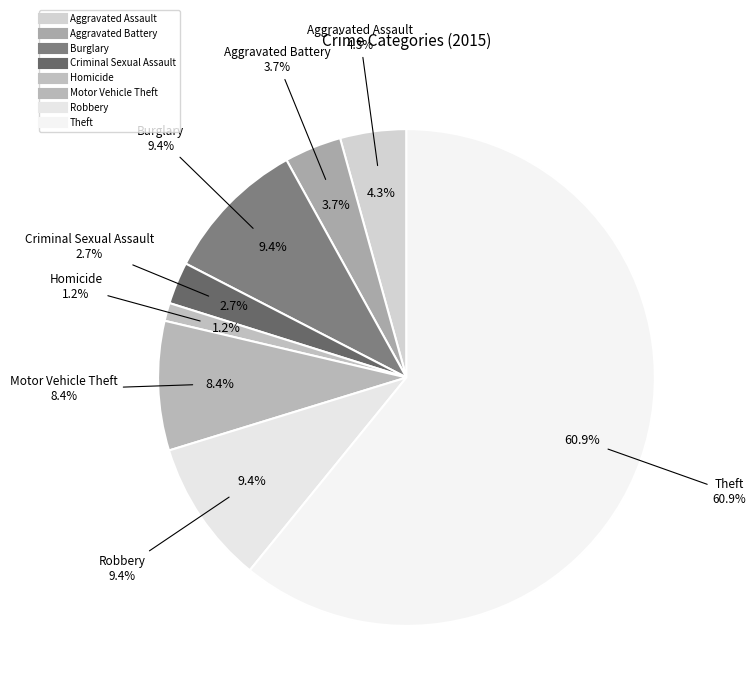

To the nearest percent, what is the difference between the Robbery and Theft slice percentages?

51%